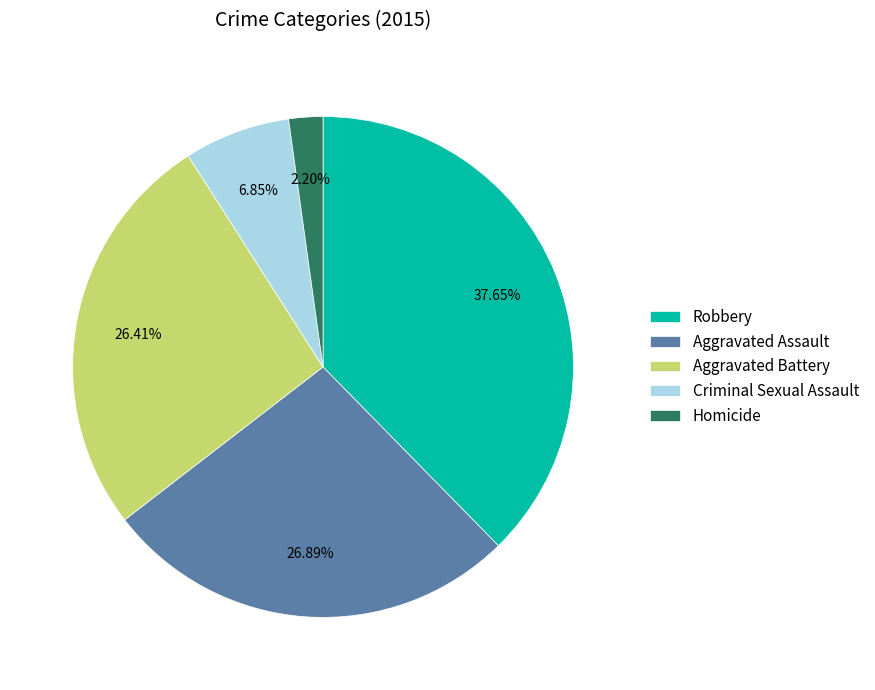

How much of the chart is everything except Criminal Sexual Assault?

93.2%